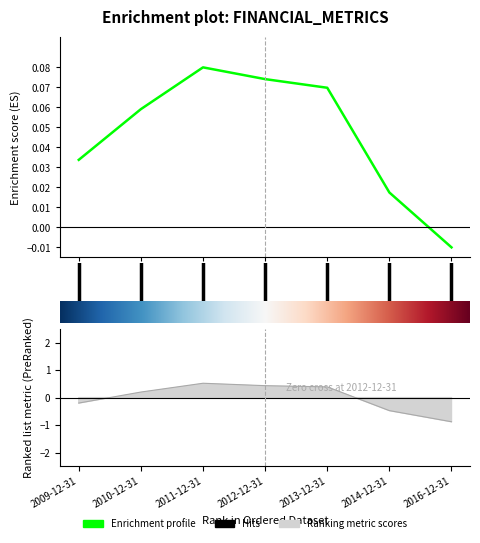

Which category has the lowest value across all series?

2016-12-31